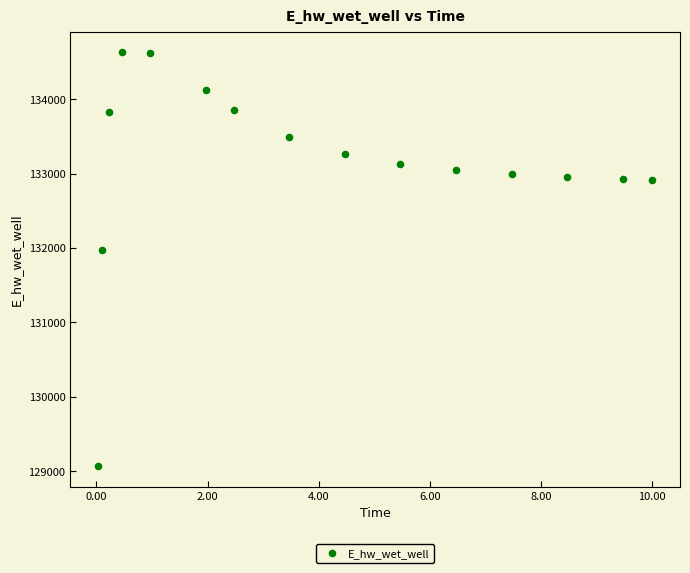

What is the range of Y values (max minus min)?

5557.9